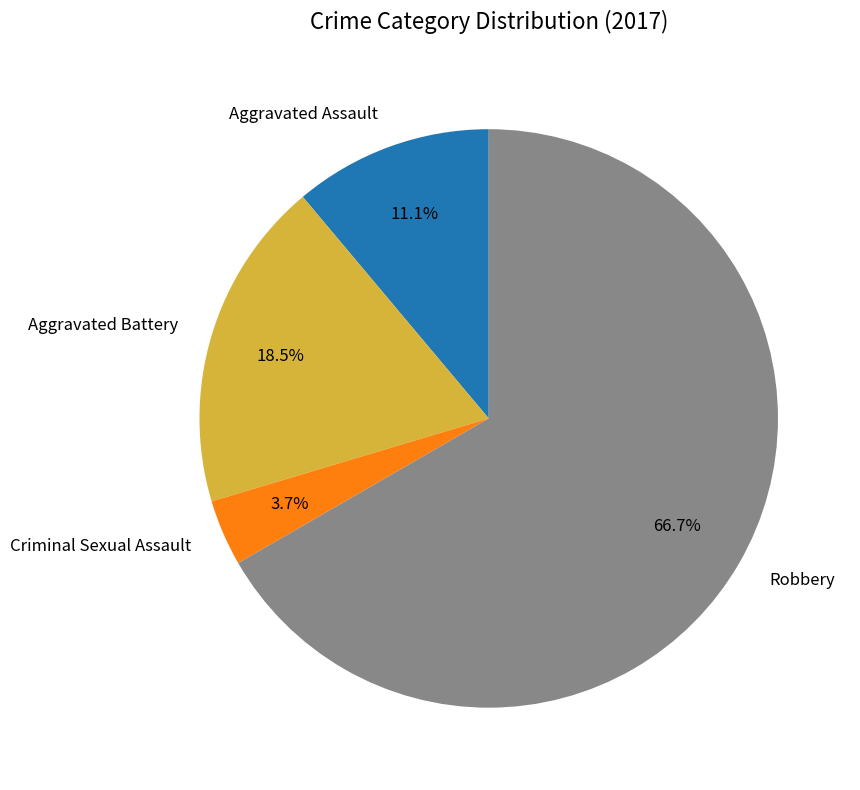

Rank the categories by value from highest to lowest.

Robbery, Aggravated Battery, Aggravated Assault, Criminal Sexual Assault